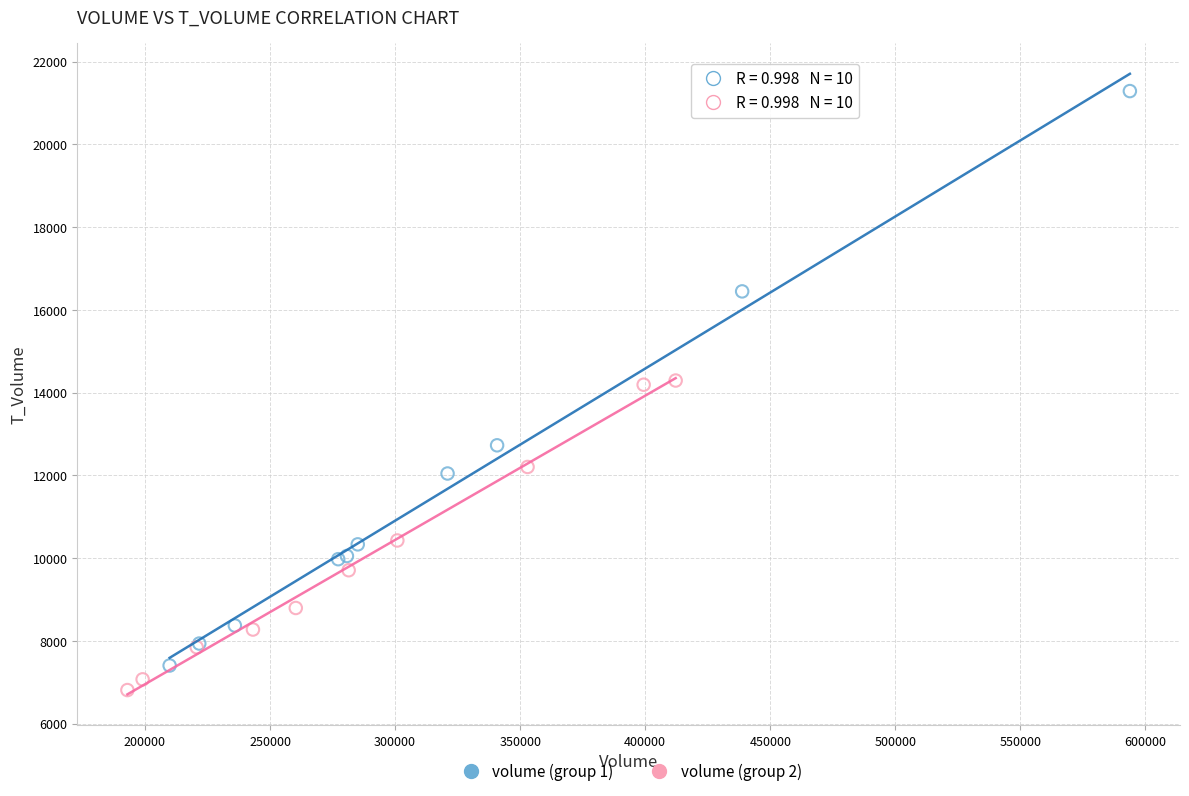

Which series has the widest spread of Y values?

volume (group 1)